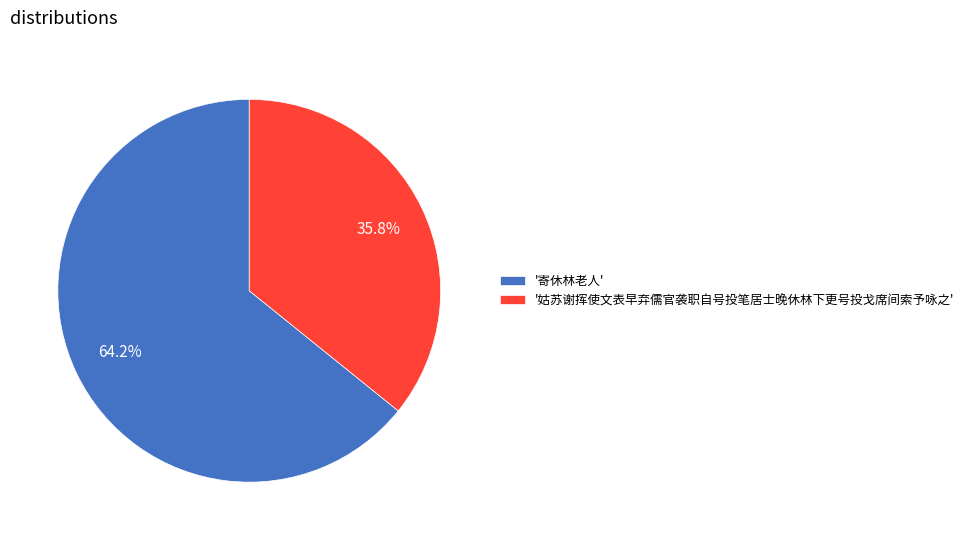

Does any single category account for the majority?

Yes